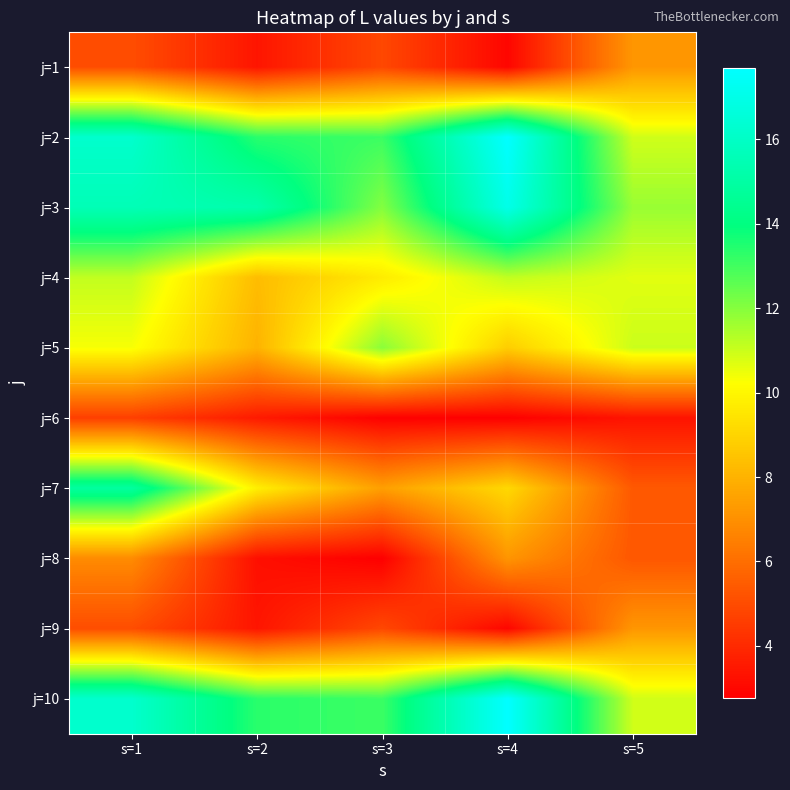

Reading left to right, extract all data points from this chart.

j=1: s=1=5.0	s=2=3.4	s=3=4.9	s=4=2.9	s=5=7.2
j=2: s=1=16.2	s=2=13.3	s=3=13.1	s=4=17.7	s=5=10.9
j=3: s=1=15.5	s=2=15.2	s=3=12.0	s=4=17.0	s=5=11.7
j=4: s=1=11.1	s=2=8.3	s=3=9.7	s=4=11.1	s=5=10.7
j=5: s=1=10.3	s=2=8.0	s=3=11.9	s=4=8.8	s=5=11.0
j=6: s=1=4.6	s=2=3.5	s=3=2.8	s=4=2.8	s=5=3.3
j=7: s=1=14.9	s=2=9.8	s=3=7.4	s=4=9.1	s=5=5.4
j=8: s=1=6.8	s=2=3.2	s=3=2.8	s=4=7.1	s=5=5.3
j=9: s=1=5.0	s=2=3.4	s=3=4.9	s=4=2.9	s=5=7.2
j=10: s=1=16.2	s=2=13.3	s=3=13.1	s=4=17.7	s=5=10.9